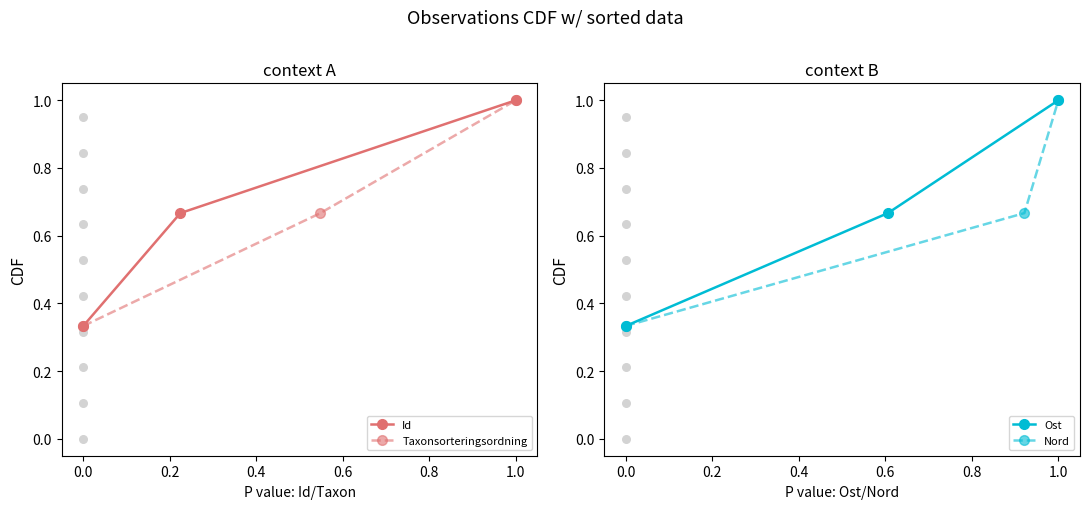

Which series has the largest Y range (max minus min)?

Id